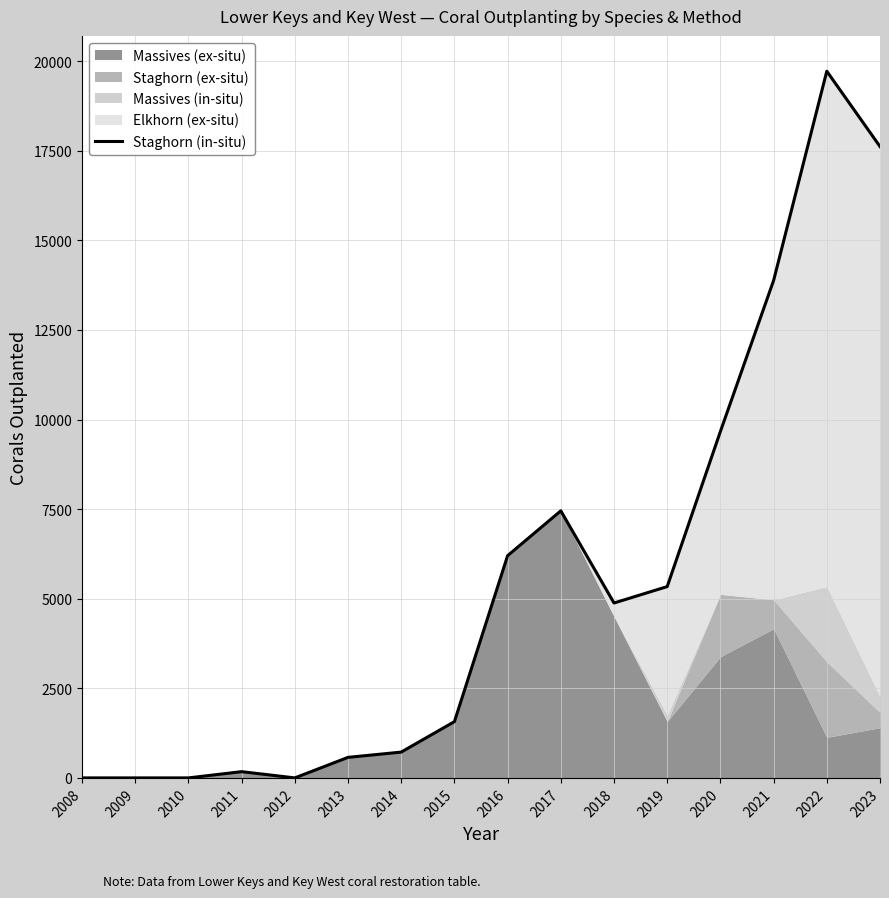

Reading left to right, extract all data points from this chart.

2008=0	2009=0	2010=0	2011=174	2012=0	2013=573	2014=720	2015=1570	2016=6201	2017=7452	2018=4880	2019=5338	2020=9667	2021=13879	2022=19718	2023=17617